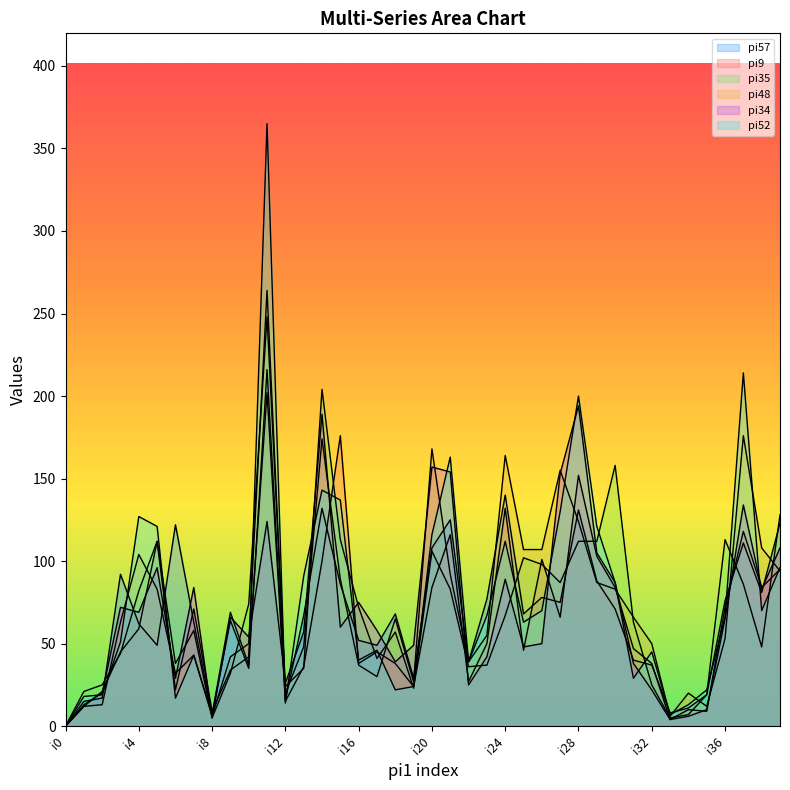

Is it true that pi48 equals 39 at i25?

False